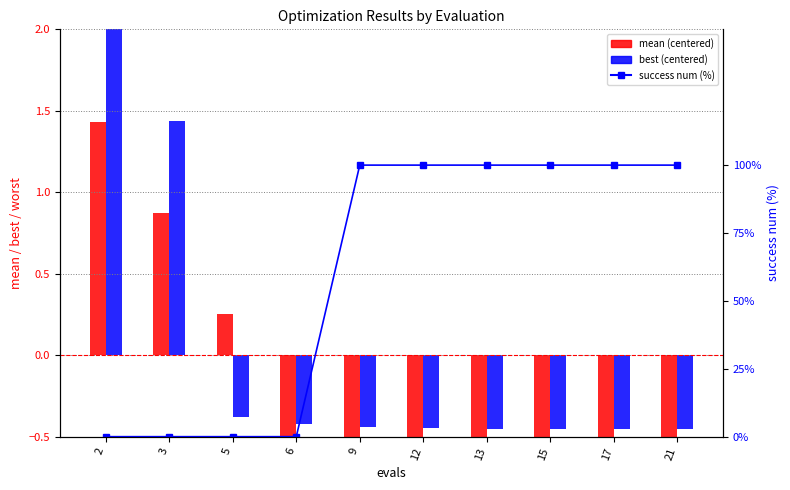

What is the value of the mean (centered) bar at the 3rd from the left?

0.3